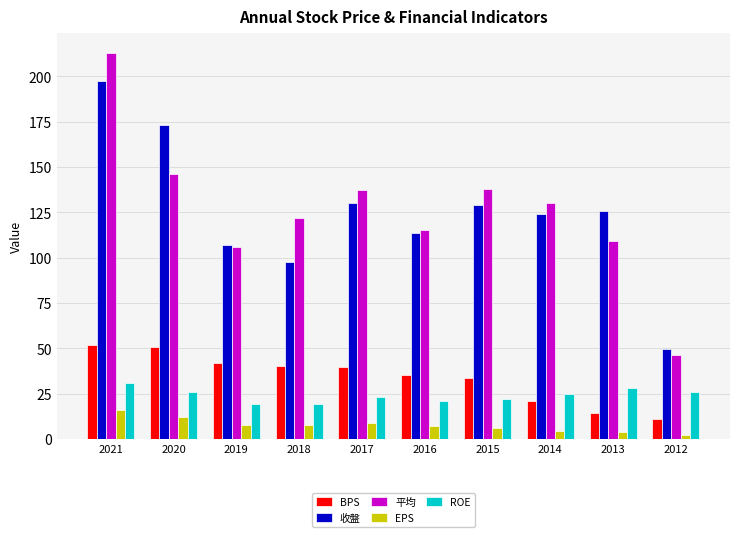

How many bars are there in each group?

5